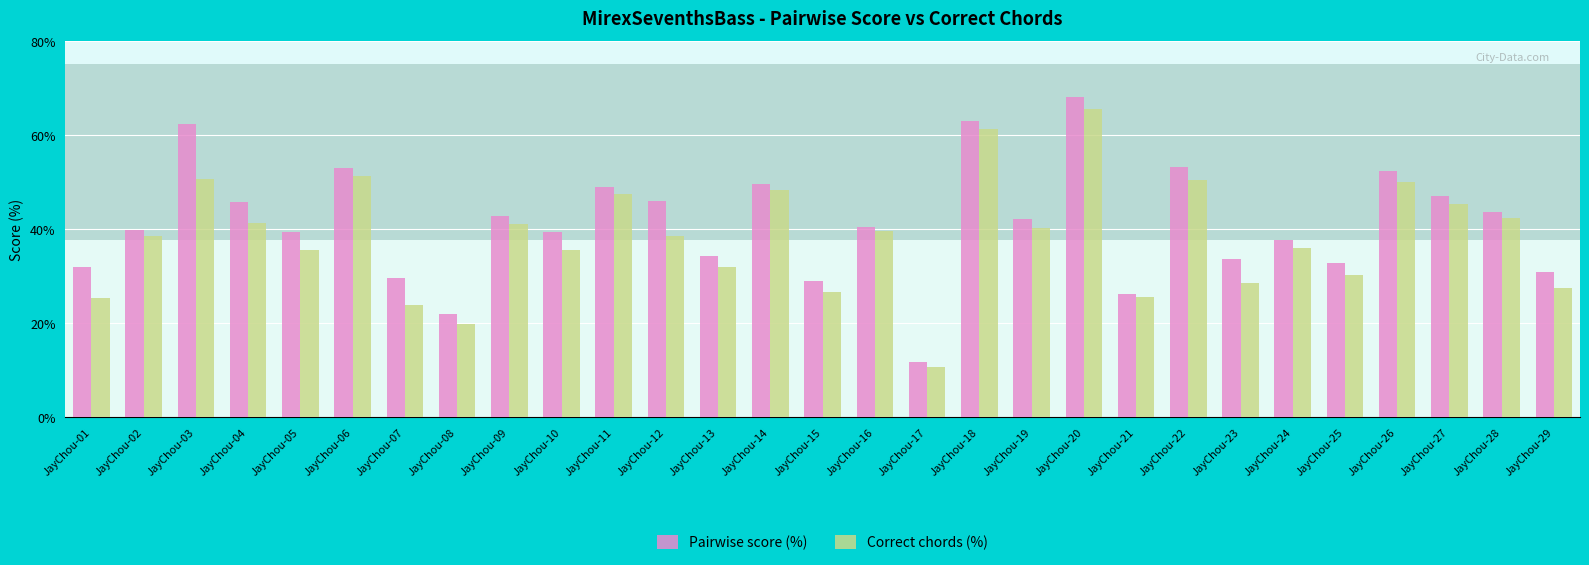

At JayChou-11, list the series in order from smallest to largest.

Correct chords (%), Pairwise score (%)